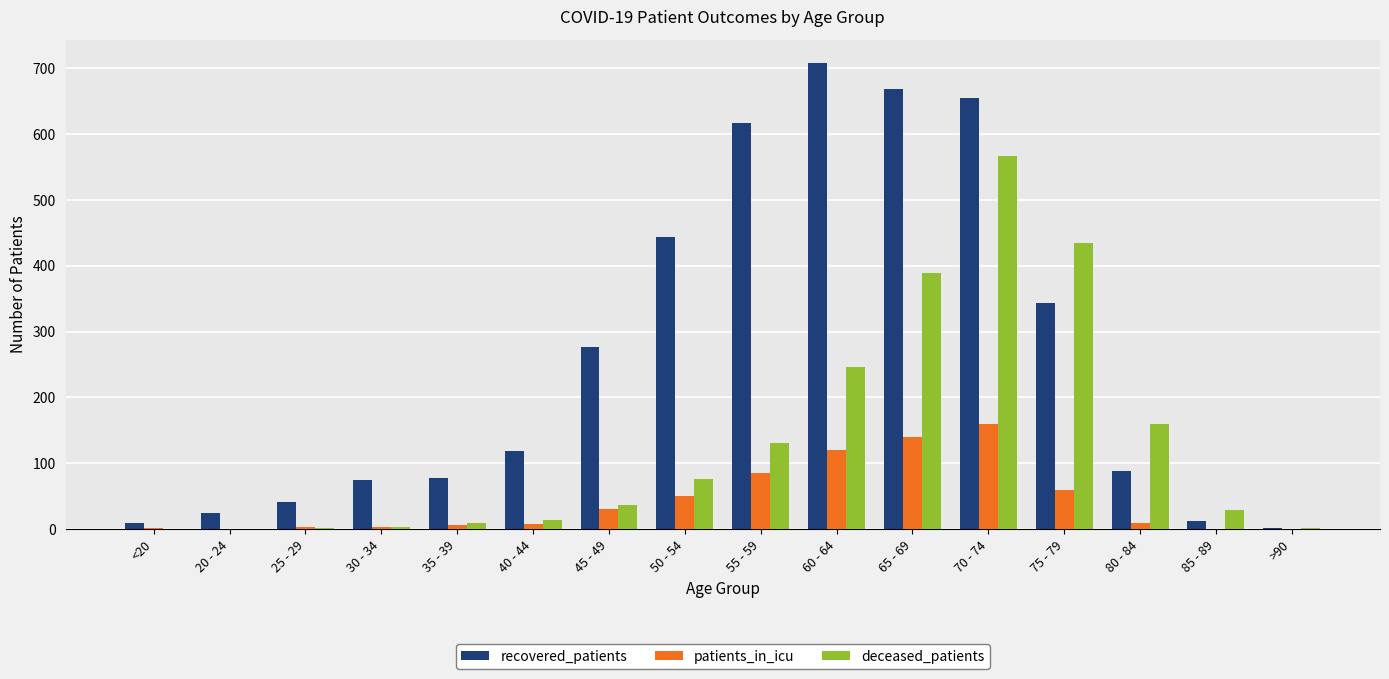

Which series changed the most between 40 - 44 and 55 - 59?

recovered_patients